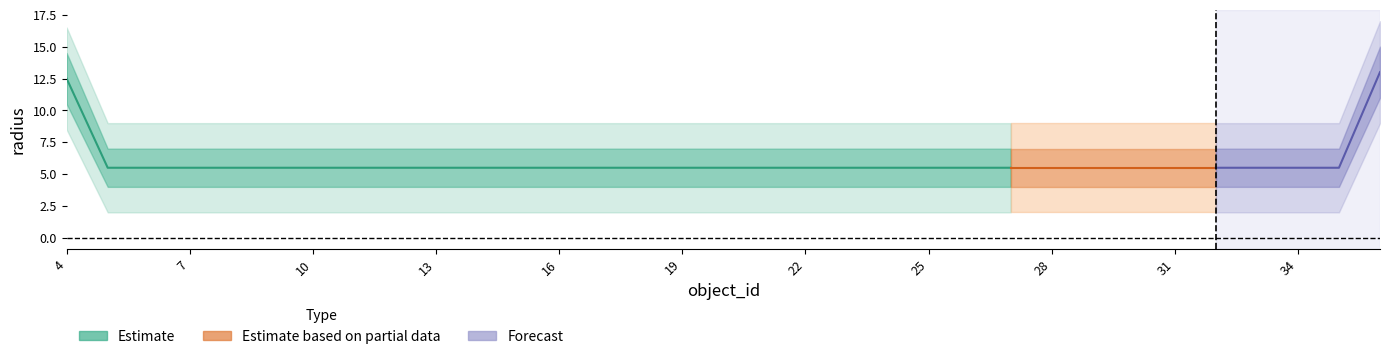

Reading right to left, transcribe all the data shown in this chart.

radius: 13.0	5.5	5.5	5.5	5.5	5.5	5.5	5.5	5.5	5.5	5.5	5.5	5.5	5.5	5.5	5.5	5.5	5.5	5.5	5.5	5.5	5.5	5.5	5.5	5.5	5.5	5.5	5.5	5.5	5.5	5.5	5.5	12.5
radius_upper: 15.0	7.0	7.0	7.0	7.0	7.0	7.0	7.0	7.0	7.0	7.0	7.0	7.0	7.0	7.0	7.0	7.0	7.0	7.0	7.0	7.0	7.0	7.0	7.0	7.0	7.0	7.0	7.0	7.0	7.0	7.0	7.0	14.5
radius_lower: 11.0	4.0	4.0	4.0	4.0	4.0	4.0	4.0	4.0	4.0	4.0	4.0	4.0	4.0	4.0	4.0	4.0	4.0	4.0	4.0	4.0	4.0	4.0	4.0	4.0	4.0	4.0	4.0	4.0	4.0	4.0	4.0	10.5
radius_outer_upper: 17.0	9.0	9.0	9.0	9.0	9.0	9.0	9.0	9.0	9.0	9.0	9.0	9.0	9.0	9.0	9.0	9.0	9.0	9.0	9.0	9.0	9.0	9.0	9.0	9.0	9.0	9.0	9.0	9.0	9.0	9.0	9.0	16.5
radius_outer_lower: 9.0	2.0	2.0	2.0	2.0	2.0	2.0	2.0	2.0	2.0	2.0	2.0	2.0	2.0	2.0	2.0	2.0	2.0	2.0	2.0	2.0	2.0	2.0	2.0	2.0	2.0	2.0	2.0	2.0	2.0	2.0	2.0	8.5